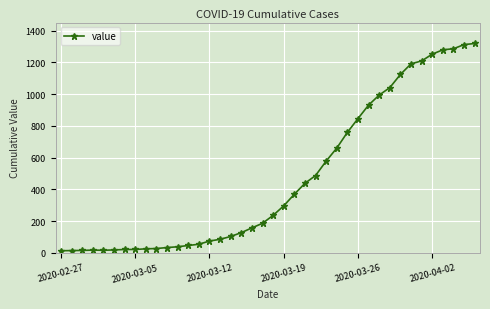

Does the chart display data point markers on the line(s)?

Yes